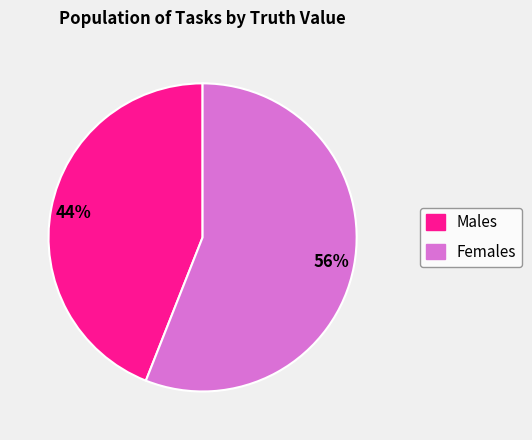

Does any single category account for the majority?

Yes